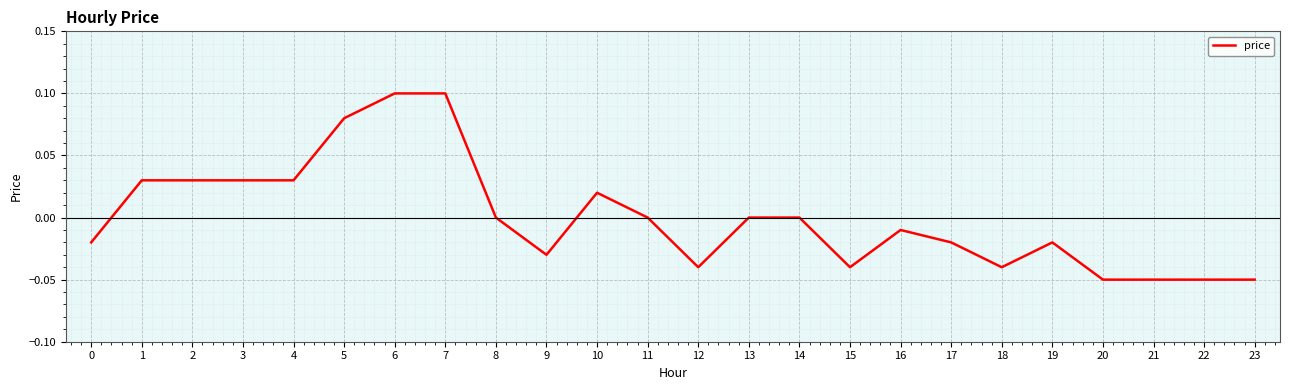

Between 9 and 5, which is larger?

5